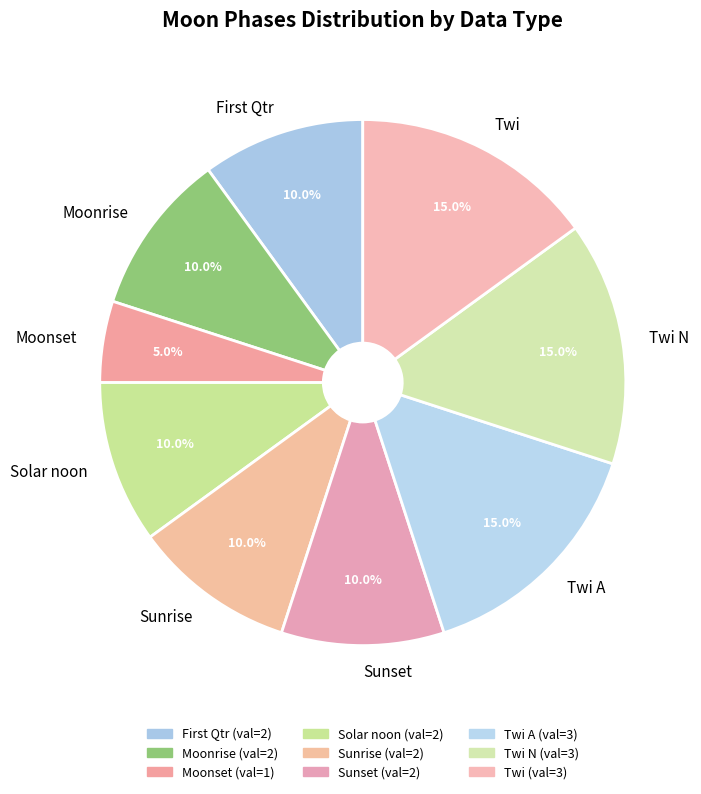

How much of the chart is everything except Solar noon?

90.0%